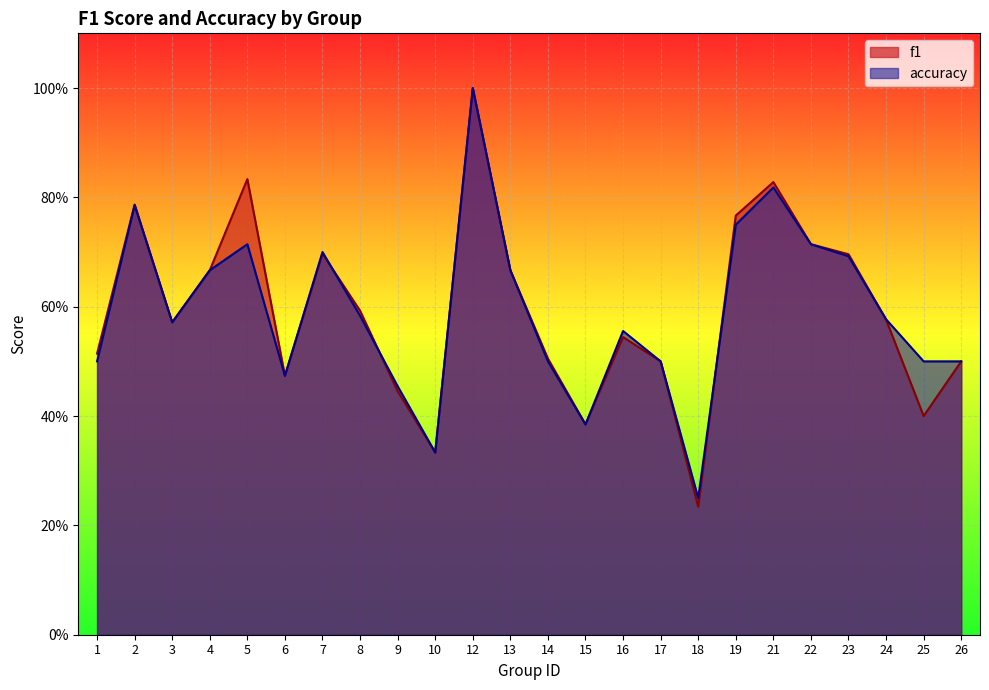

What are all the series names shown in the legend?

f1, accuracy